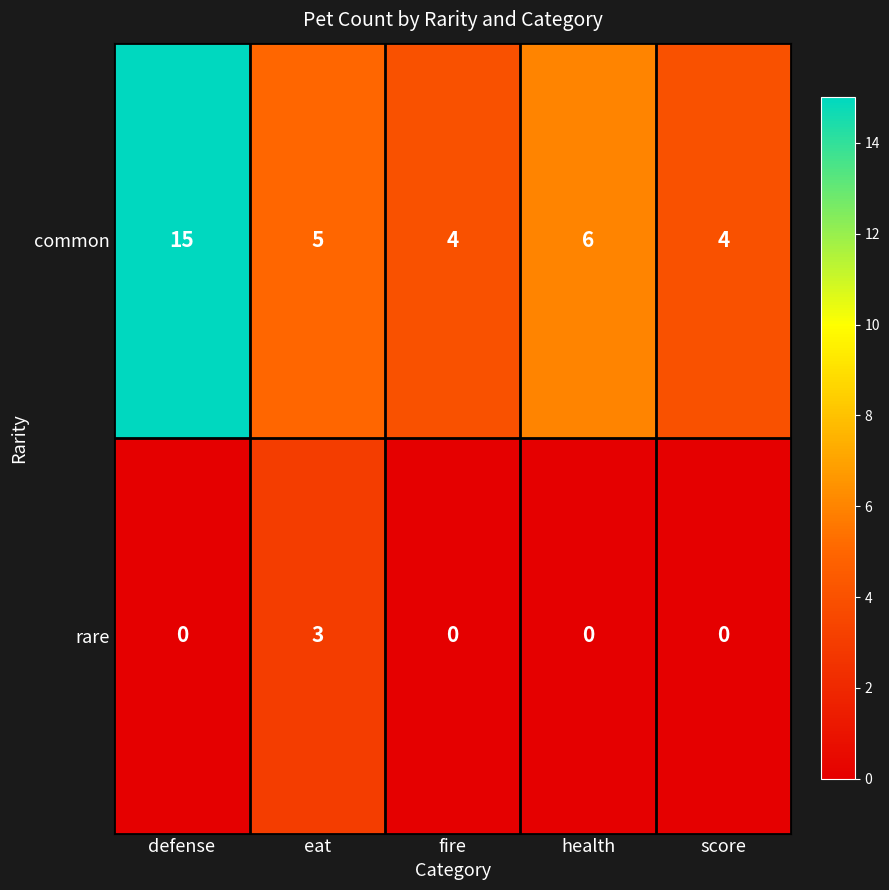

At which label is common closest to 9?

health